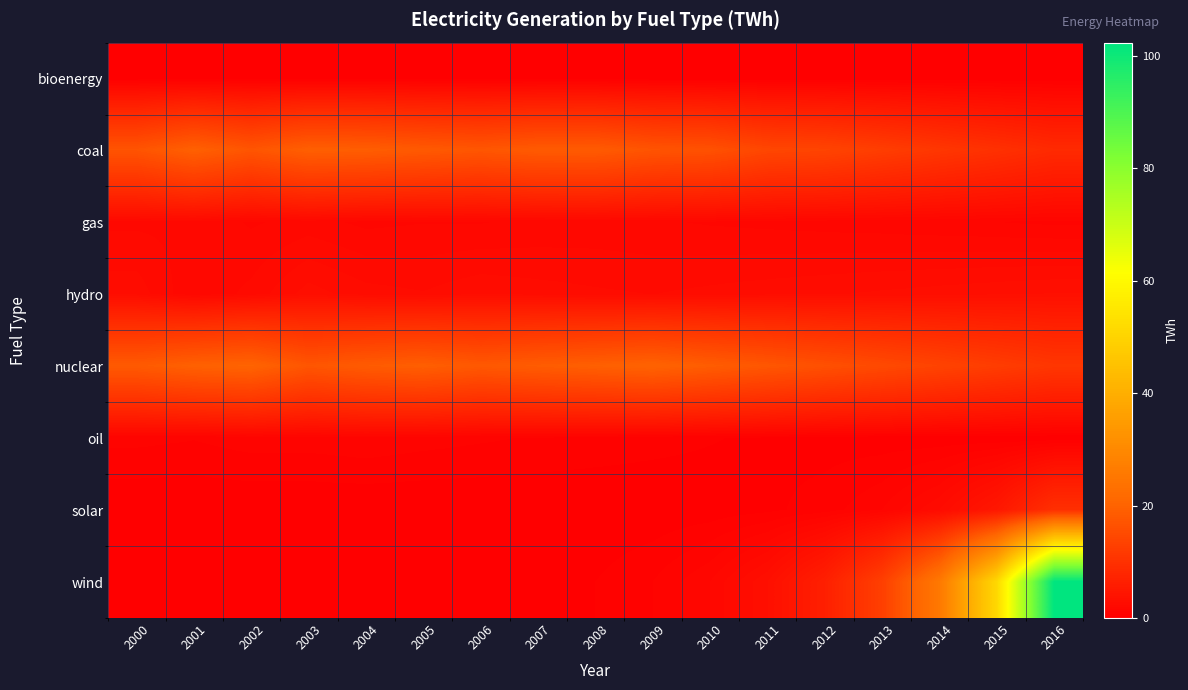

Between 2011 and 2014, which series saw the biggest shift?

wind